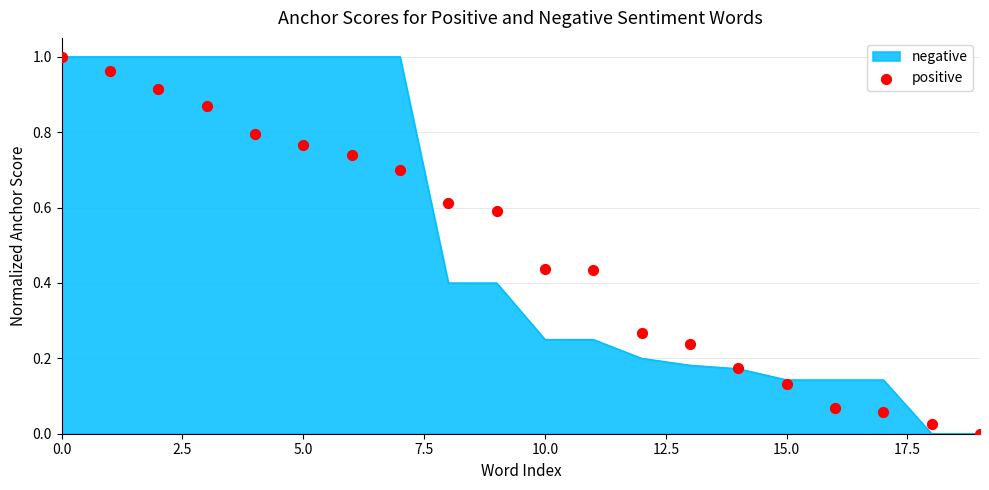

The value of negative at 5.0 is 0.2. True or false?

False